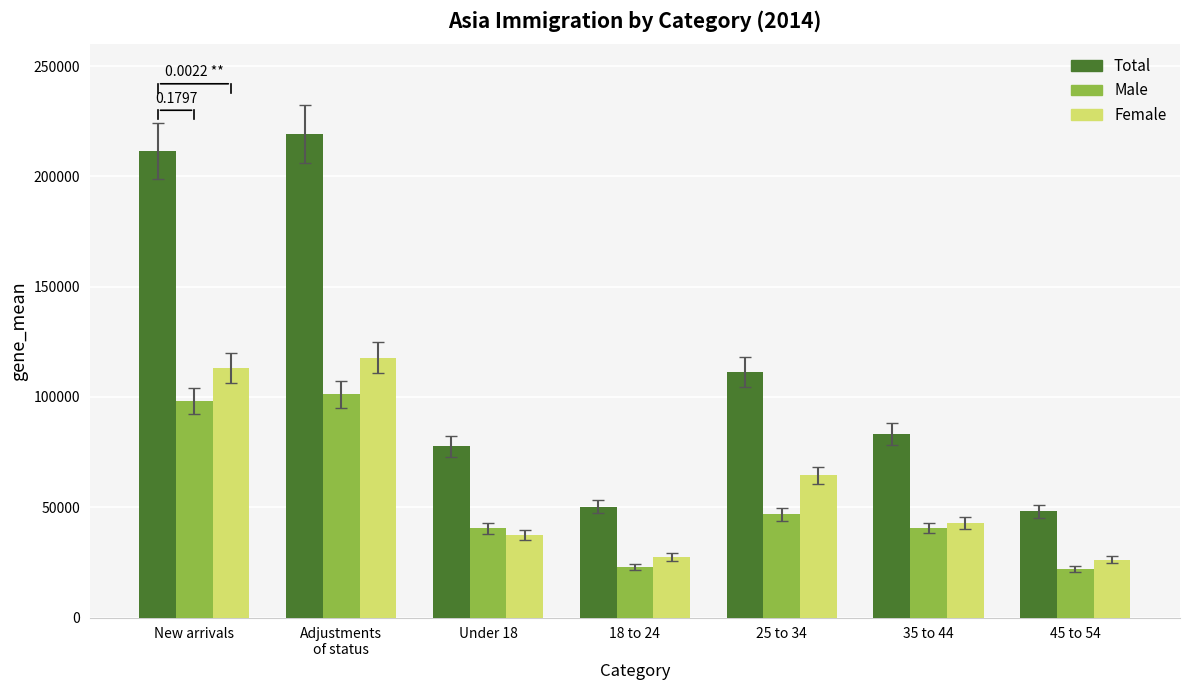

What is the sum of all Male values?

371933